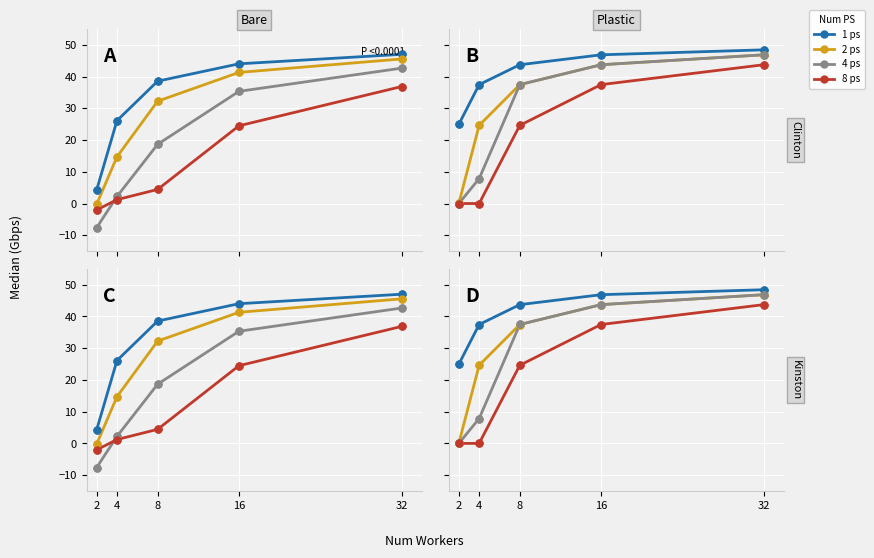

What are all the series names shown in the legend?

1 ps, 2 ps, 4 ps, 8 ps